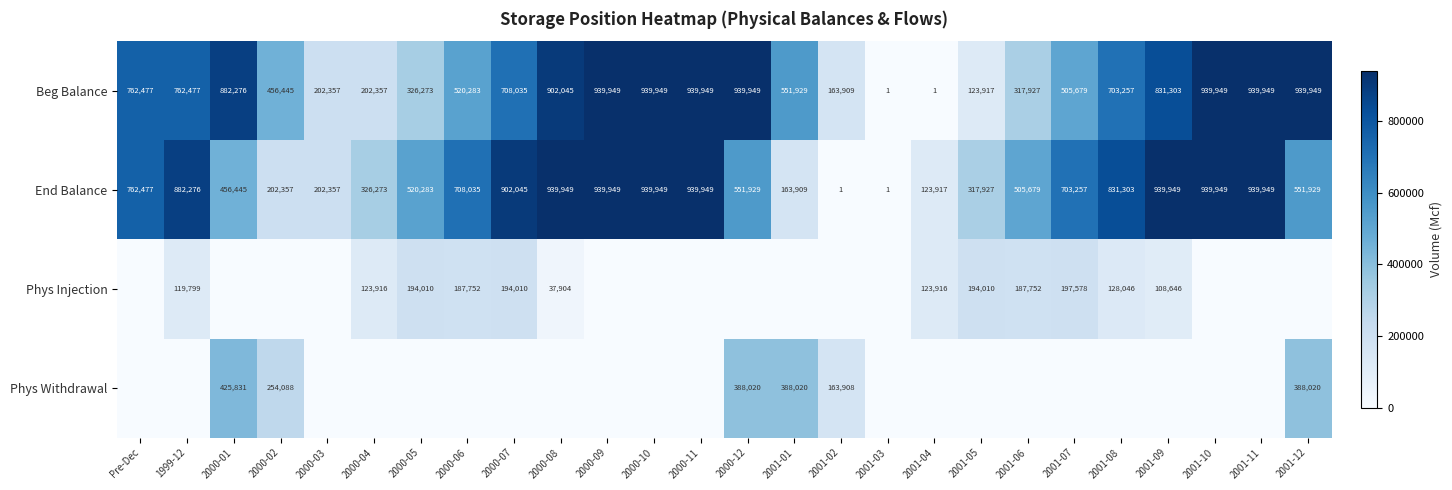

At which label does End Balance first exceed 703257?

Pre-Dec